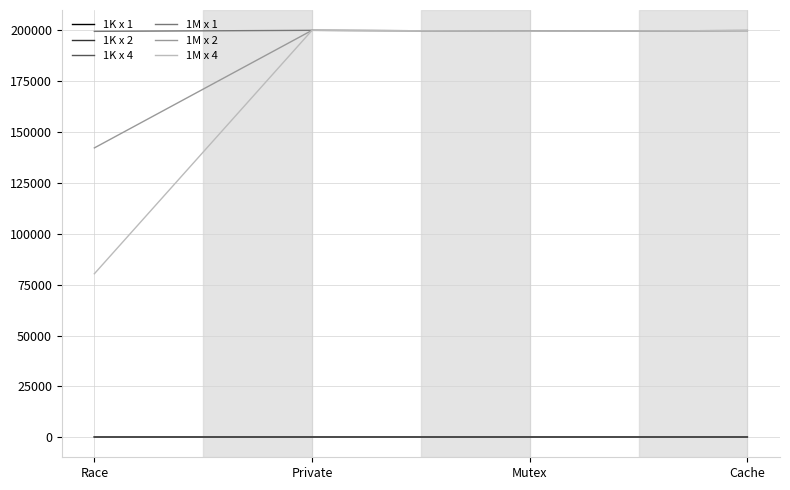

Is the value of 1M x 2 at Cache greater than the value of 1K x 2 at Race?

Yes